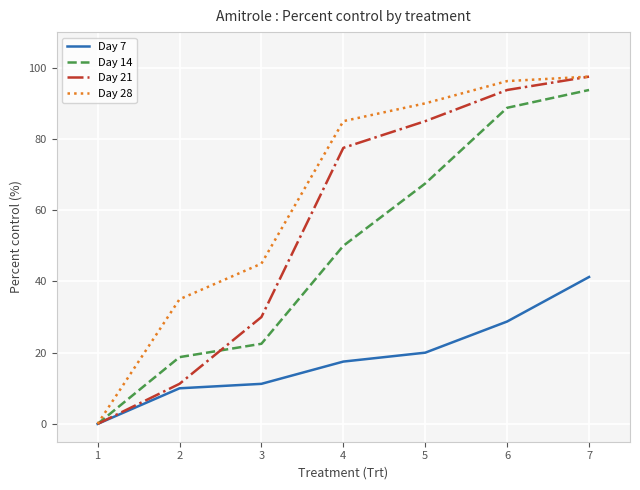

Is it true that Day 21 equals 54.0 at 5?

False